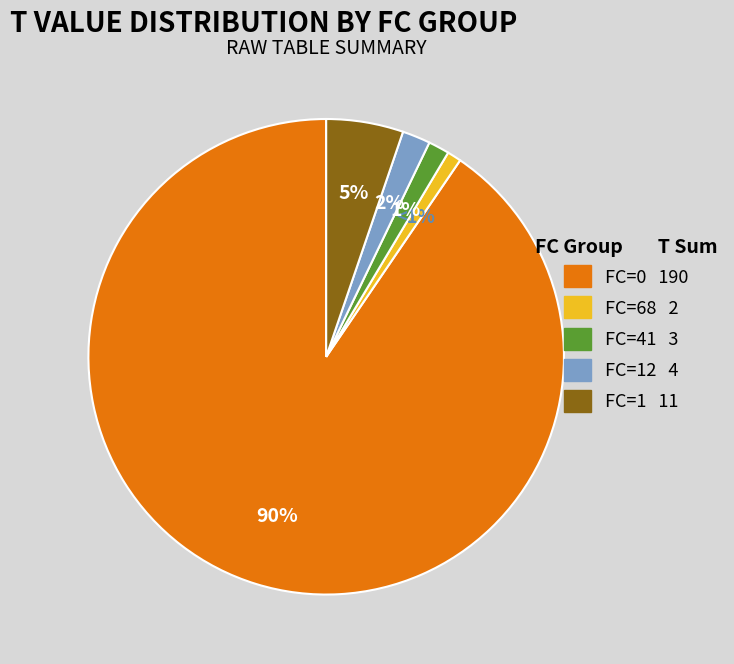

To the nearest percent, what is the difference between the largest and smallest slice percentages?

90%